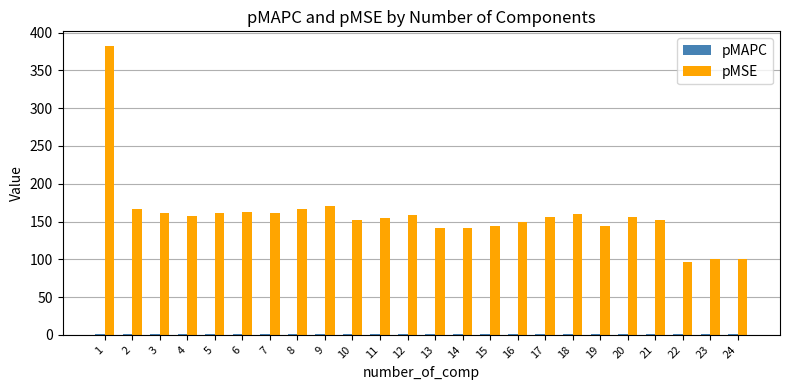

What is the maximum value for pMSE?

382.6